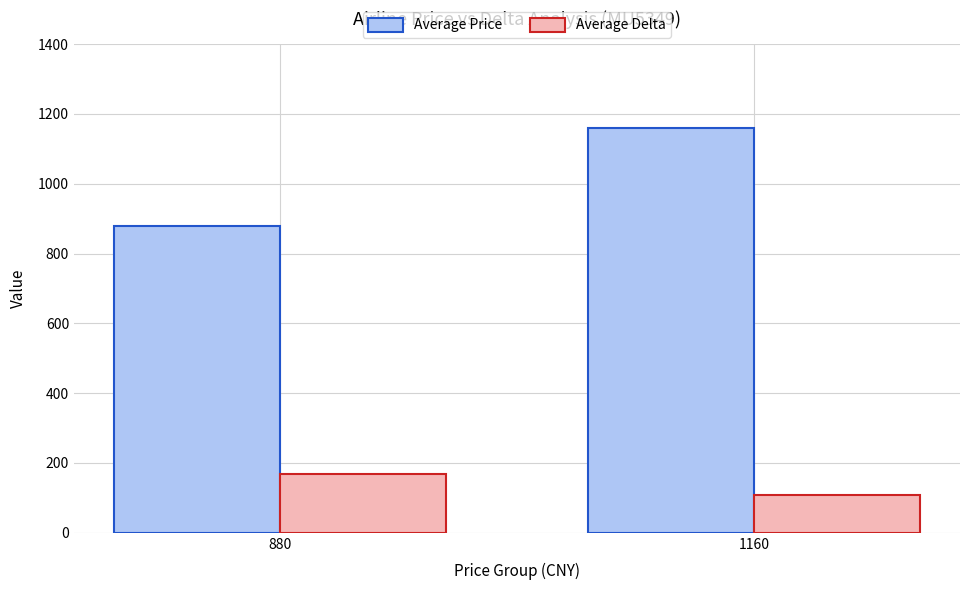

The value of Average Price at 880 is 880.0. True or false?

True